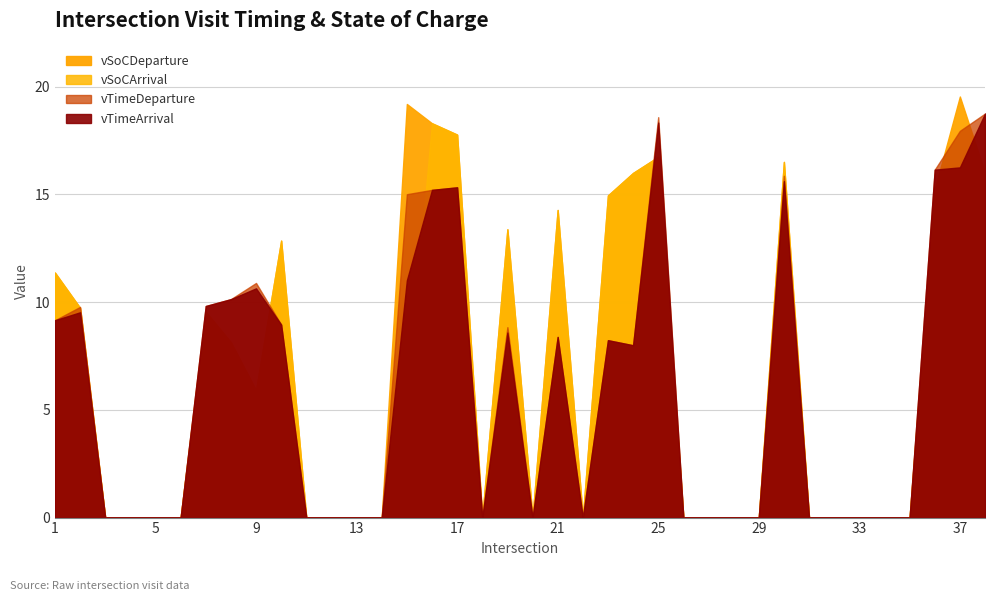

What is the maximum value shown in the chart?

19.5